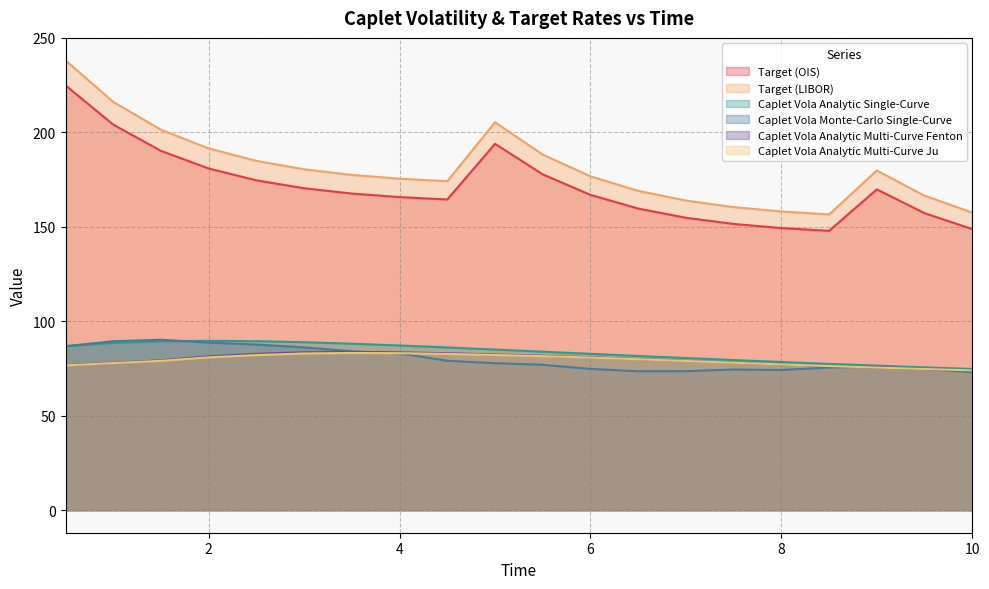

Count the number of data series in this chart.

6